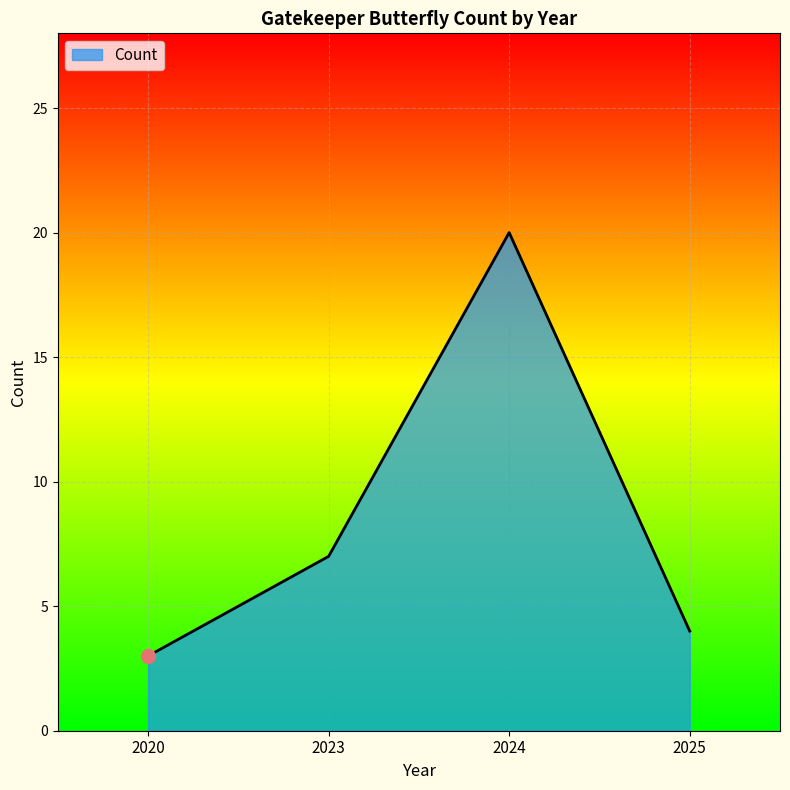

True or false: the data has more than 0 interior local peaks.

True